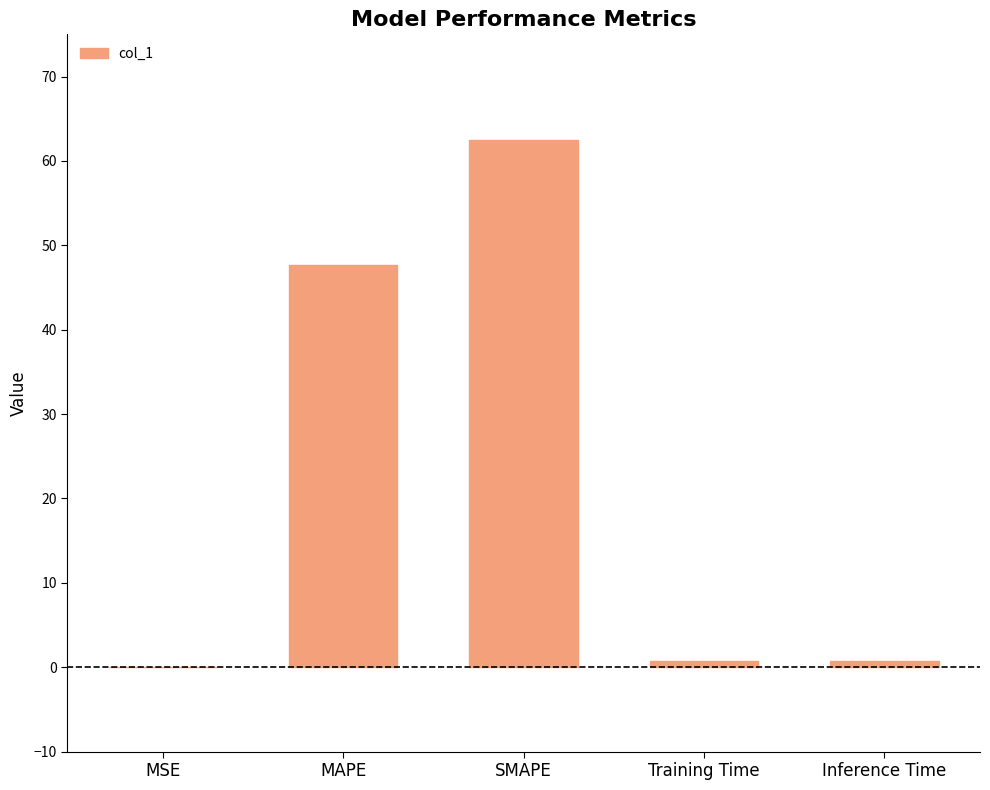

At which label is the value closest to 31?

MAPE